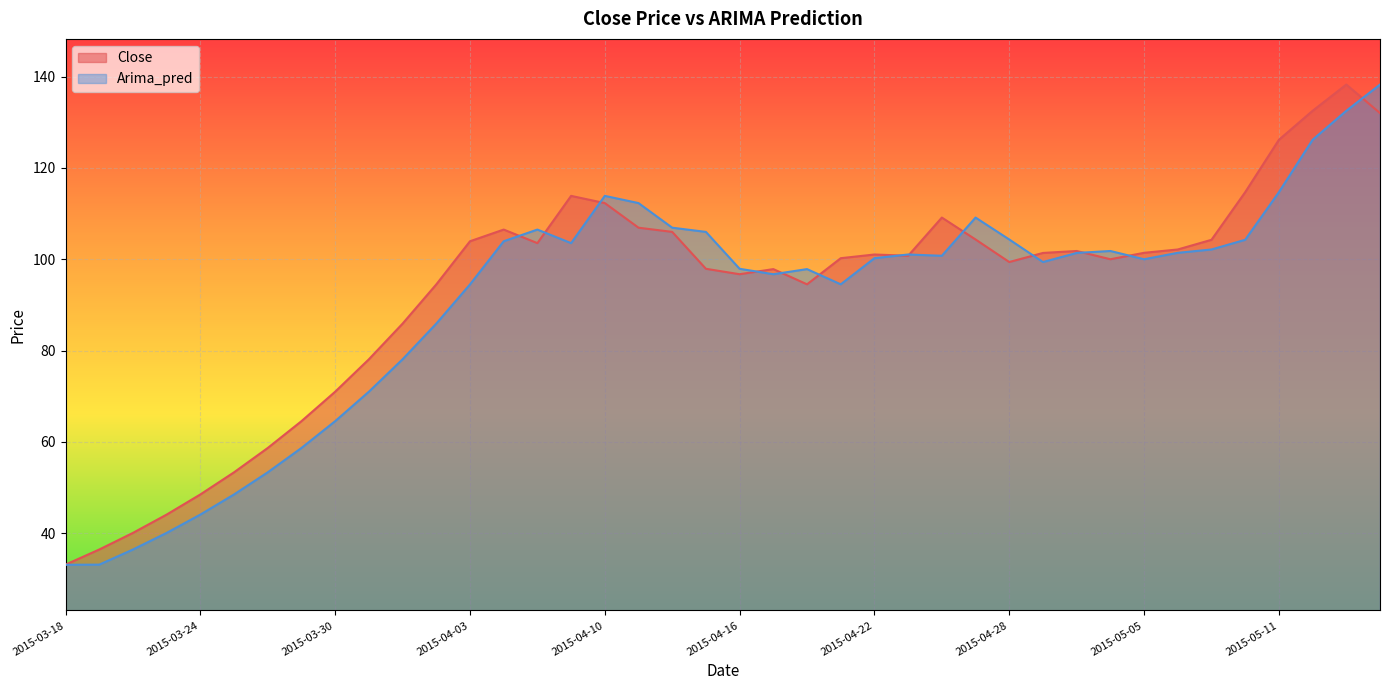

The value of Close at 2015-04-07 is 106.5. True or false?

True